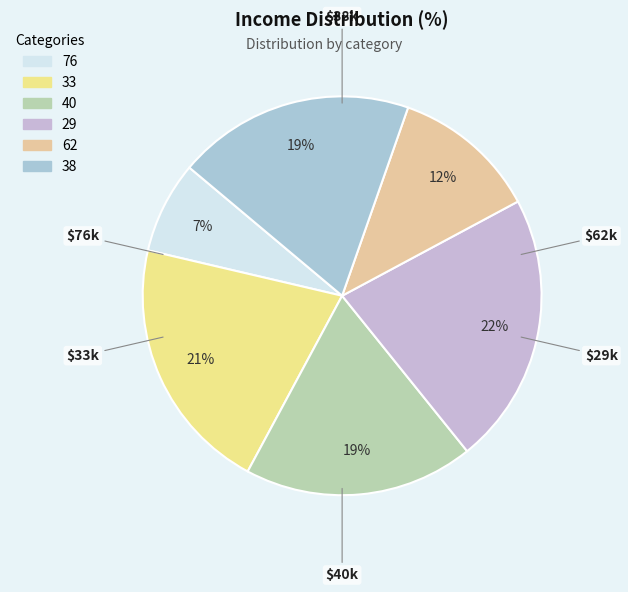

Which slice is the largest?

29